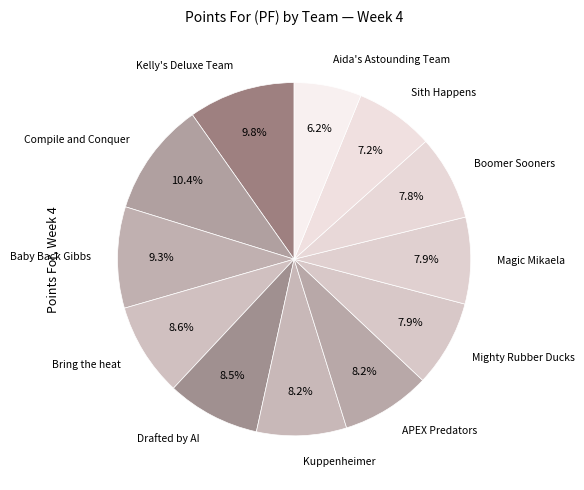

Count the number of slices in the pie.

12